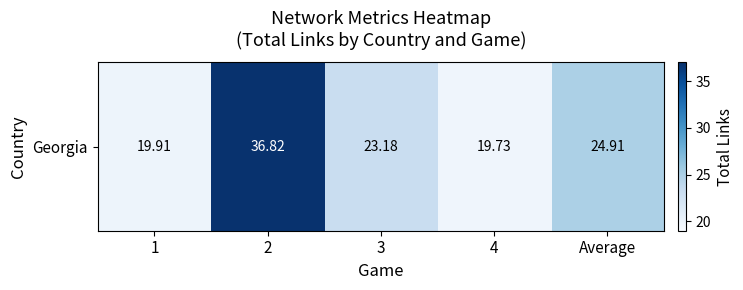

Rank the categories by value from highest to lowest.

2, Average, 3, 1, 4